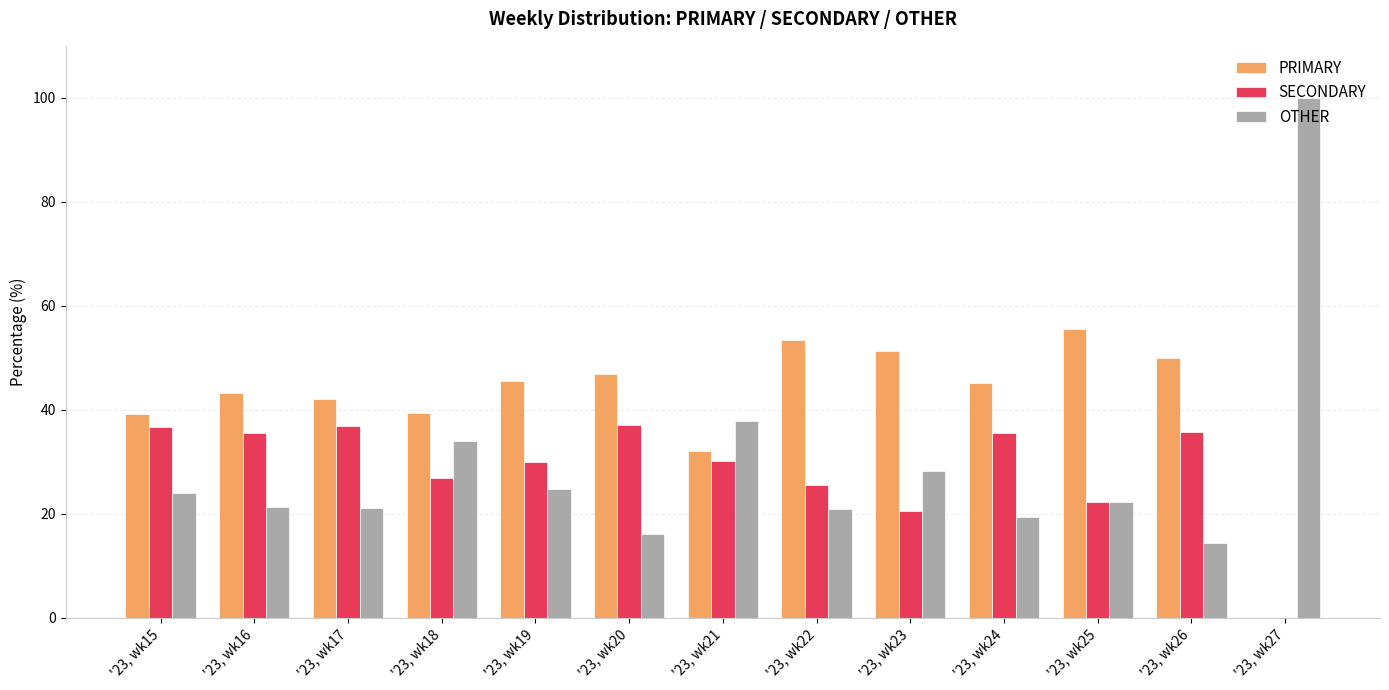

What is the sum of the OTHER values at '23, wk16 and '23, wk17?

42.4